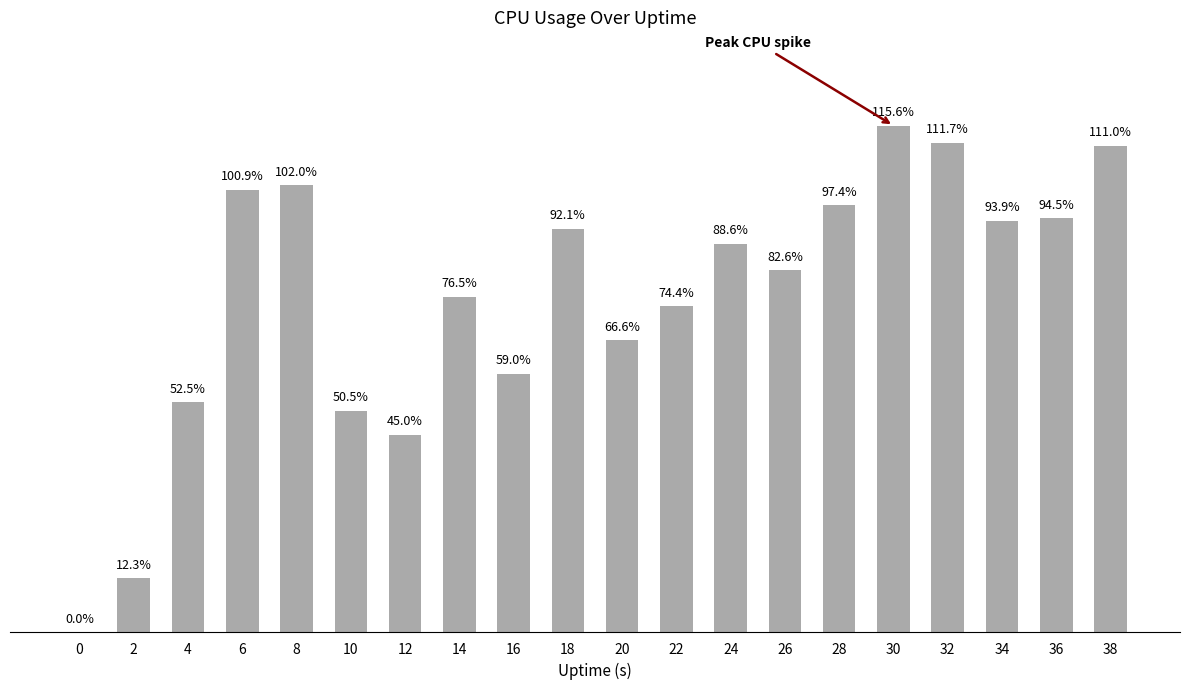

Rank the categories by value from lowest to highest.

0, 2, 12, 10, 4, 16, 20, 22, 14, 26, 24, 18, 34, 36, 28, 6, 8, 38, 32, 30